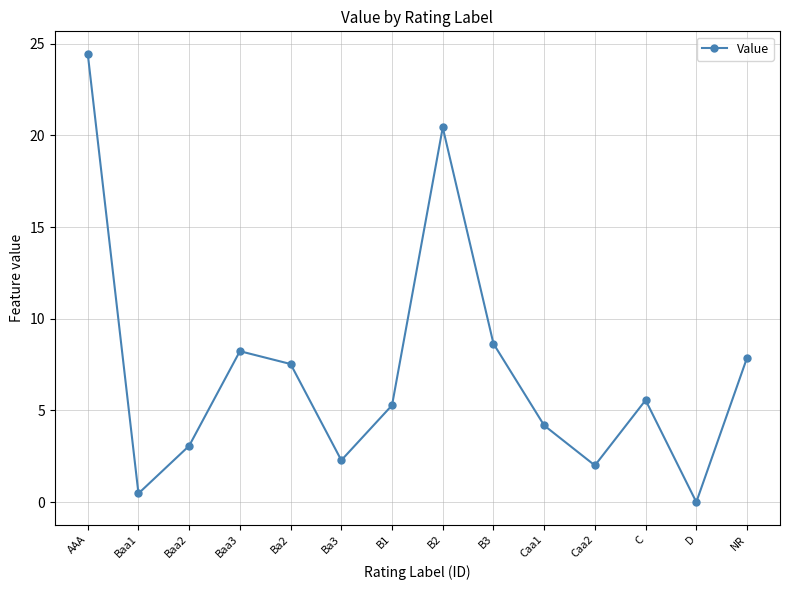

How many values are below 5?

6